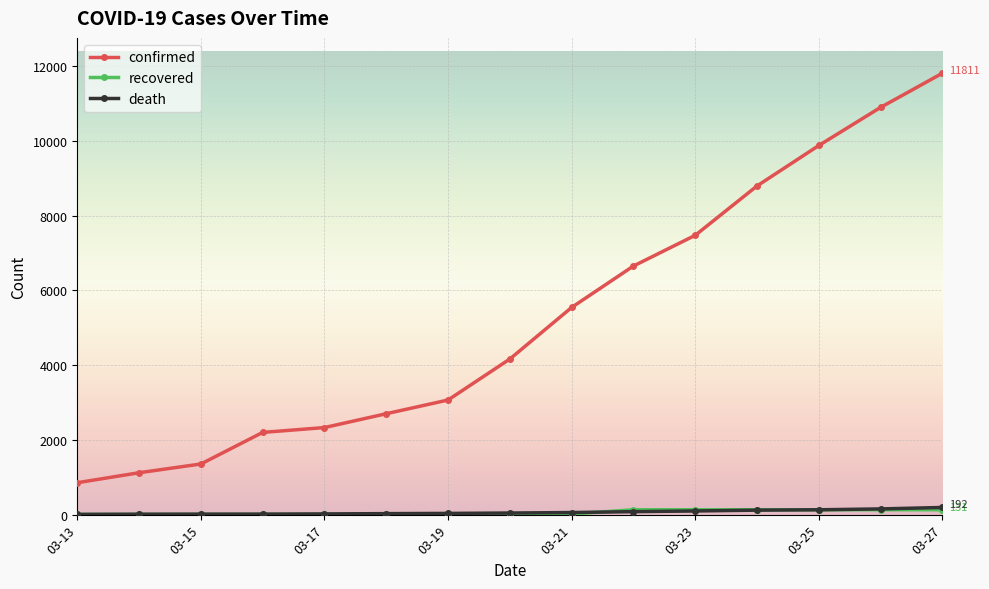

True or false: confirmed has more than 0 interior local peaks.

False